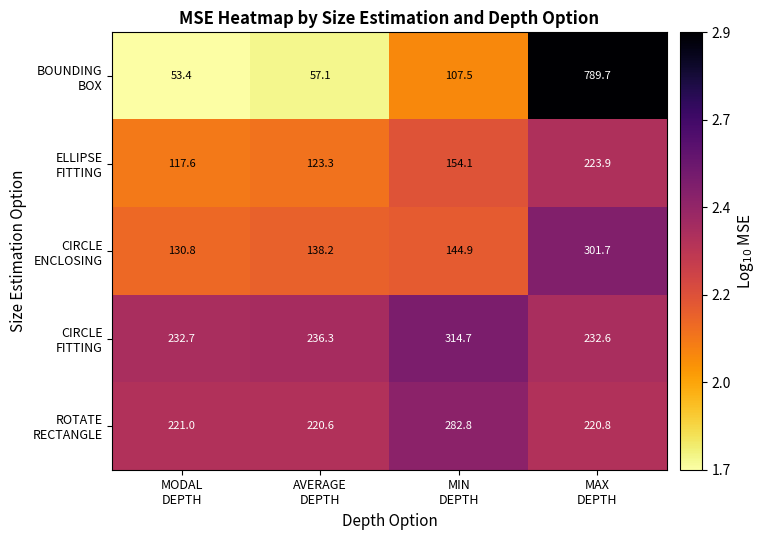

What is the greatest value displayed?

789.7